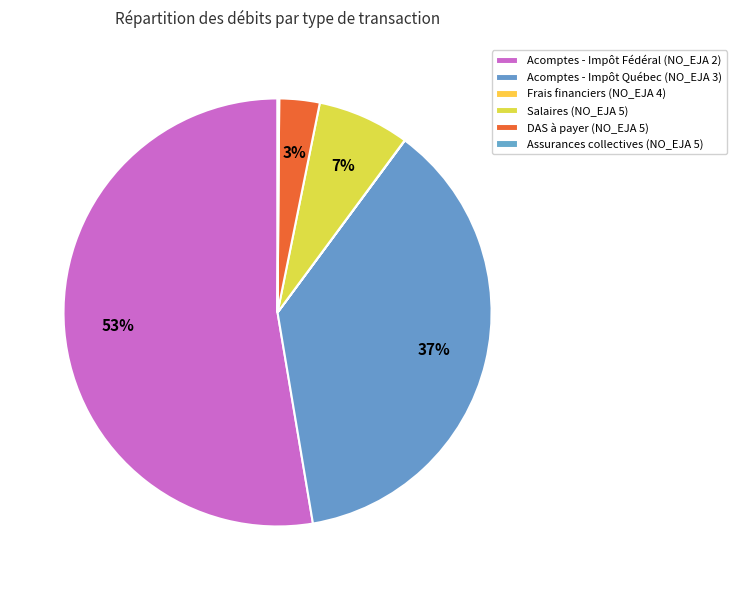

Is it true that Frais financiers (NO_EJA 4) is 0% of the pie?

True